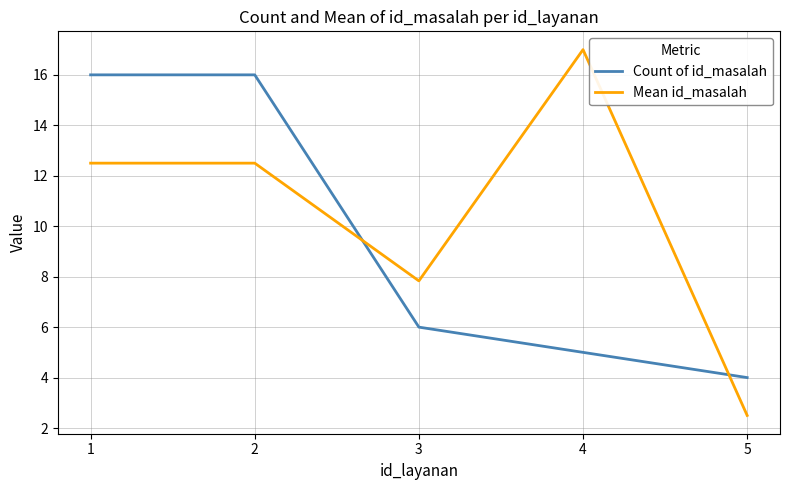

What is the spread (max minus min) of values at 4?

12.0